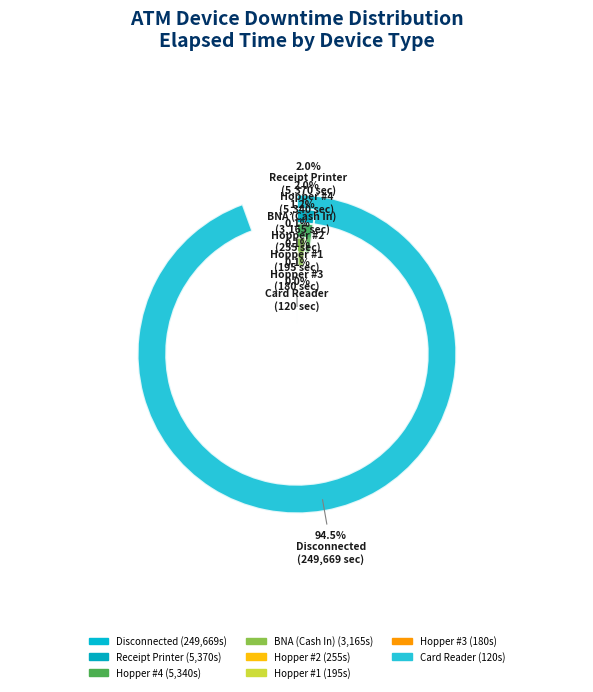

Approximately how many times larger is the value at Hopper #4 compared to Hopper #3?

29.7